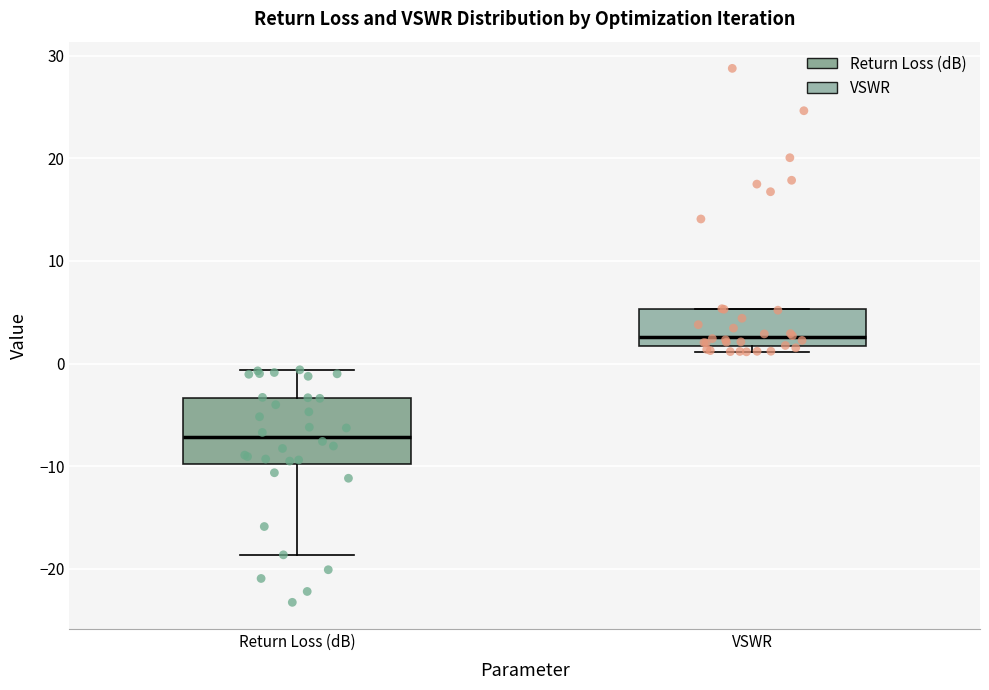

Reading left to right, transcribe this box plot: for each box, give where its median line is, the range the box spans, and where its two whiskers end, as read against the y-axis. The values are not printed on the chart, so give them approximately, as read against the axis.

Return Loss (dB): median -7, box -10 to -3, whiskers -19 to -1
VSWR: median 3, box 2 to 5, whiskers 1 to 5